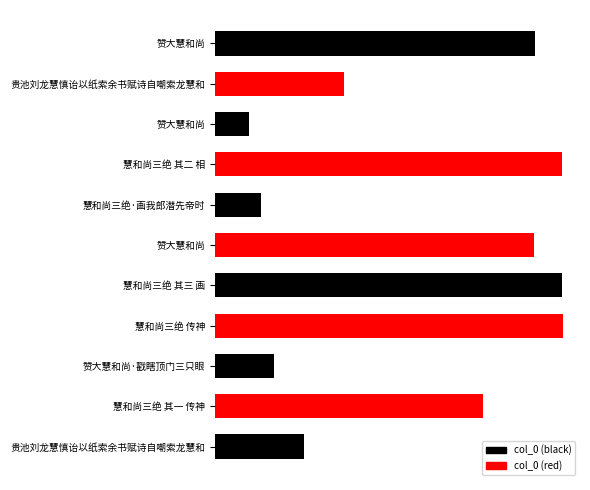

What is the sum of the values at 赞大慧和尚 and 慧和尚三绝 其二 相?

2119027